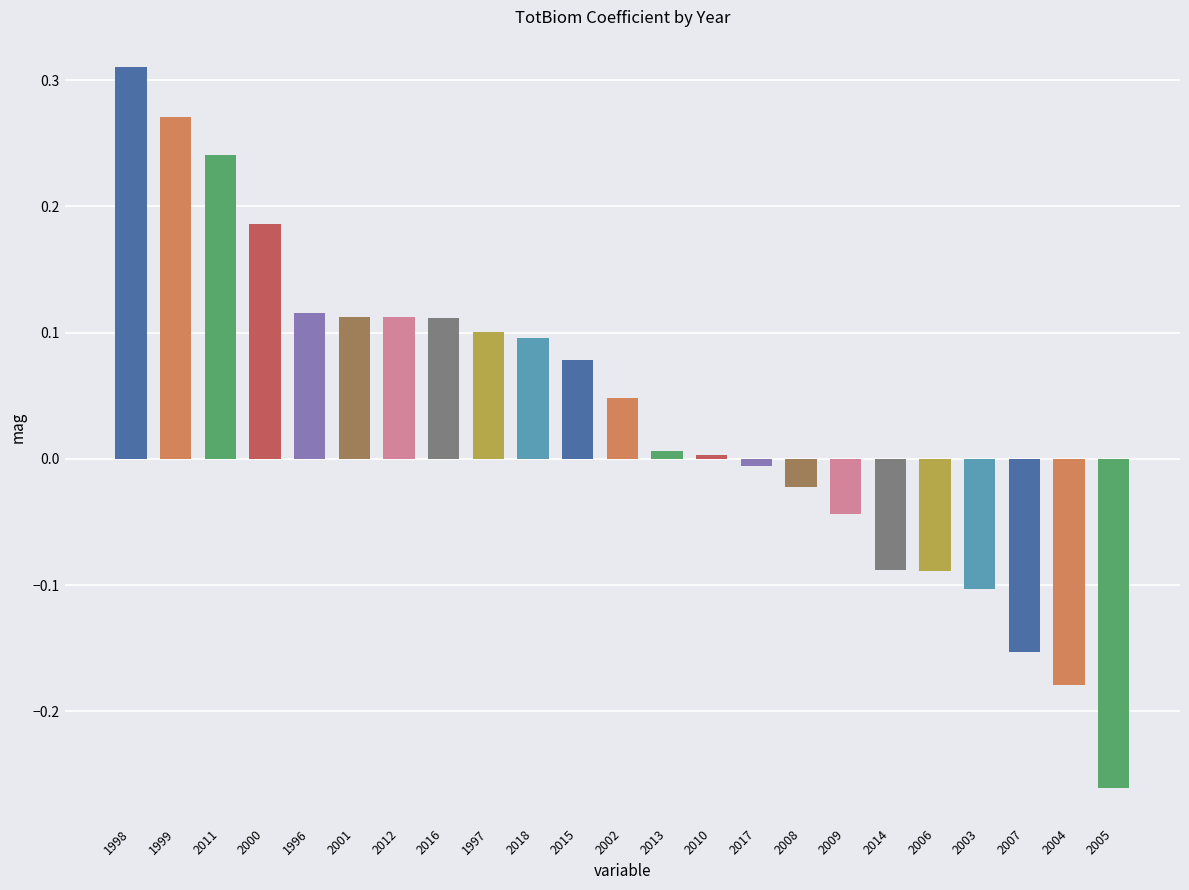

Are the bars grouped side by side (vs. stacked)?

No